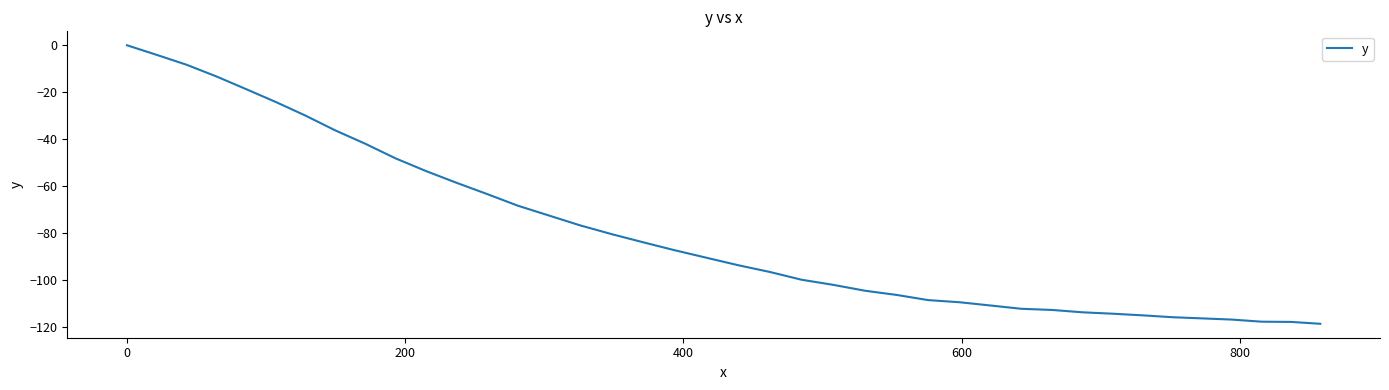

What is the smallest value displayed?

-118.8